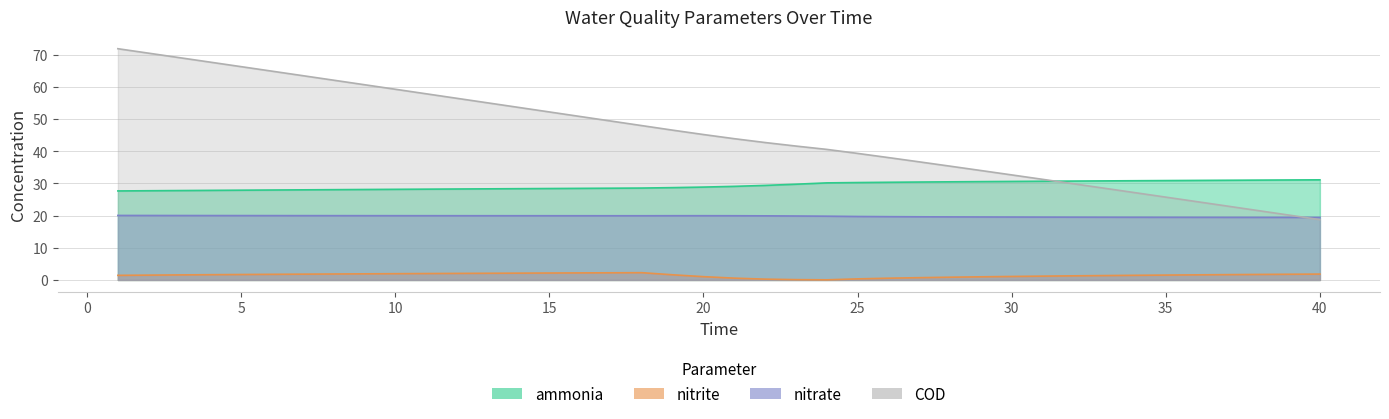

What is the difference between the nitrate values at 7 and 22?

0.1